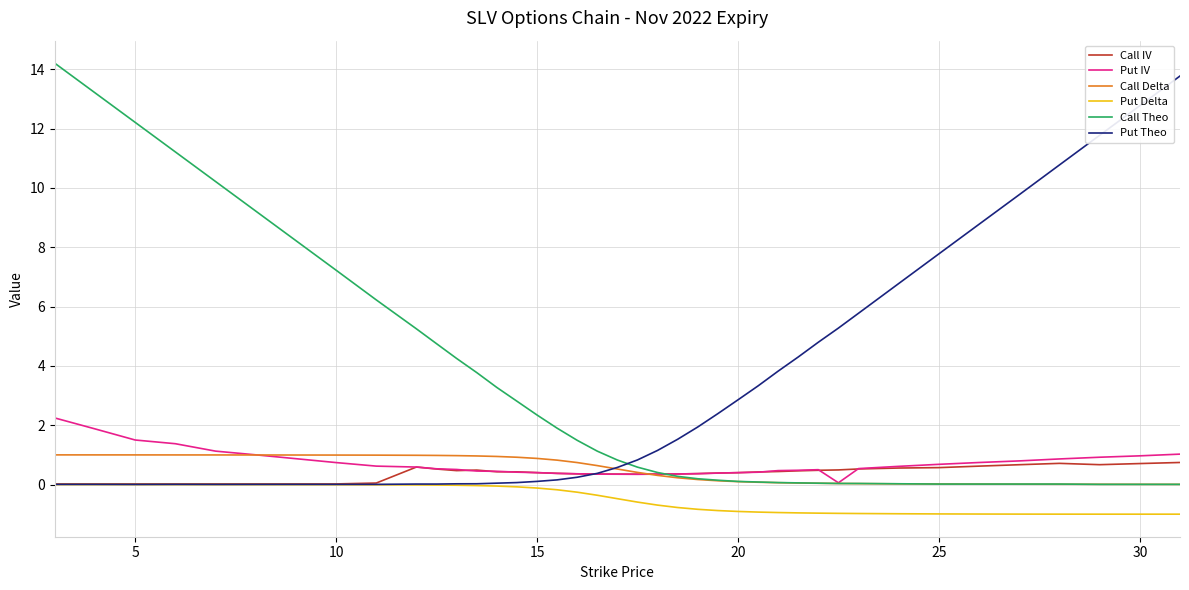

What is the smallest value displayed?

-1.0